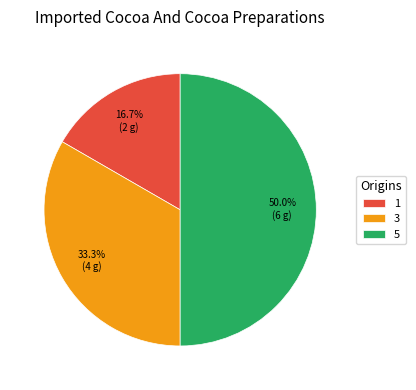

Does 3 represent more than half of the total?

No